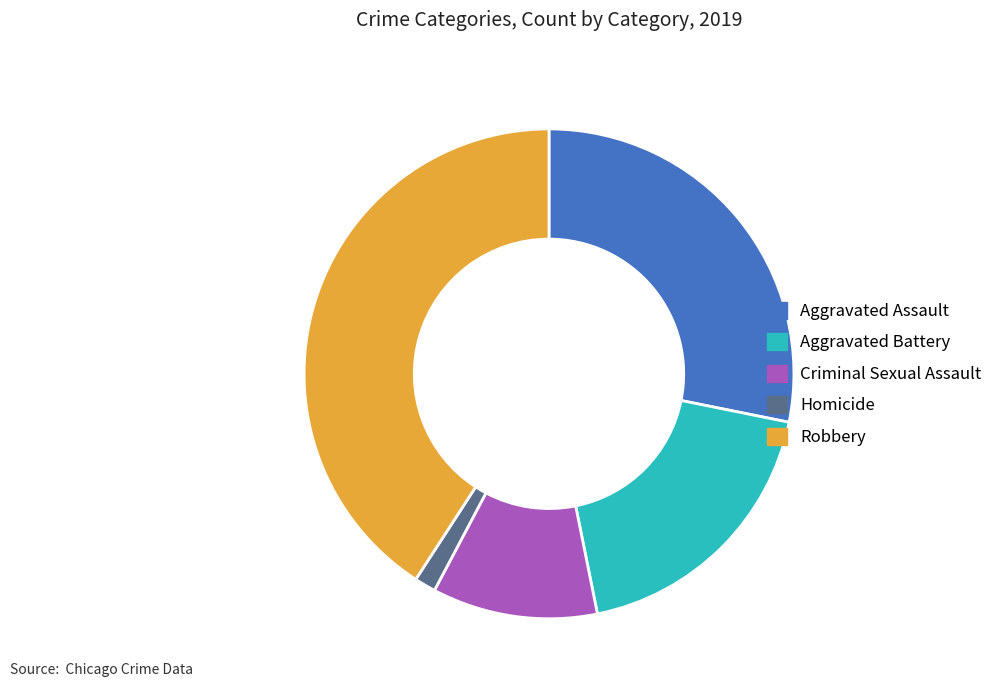

How many slices are in this pie chart?

5